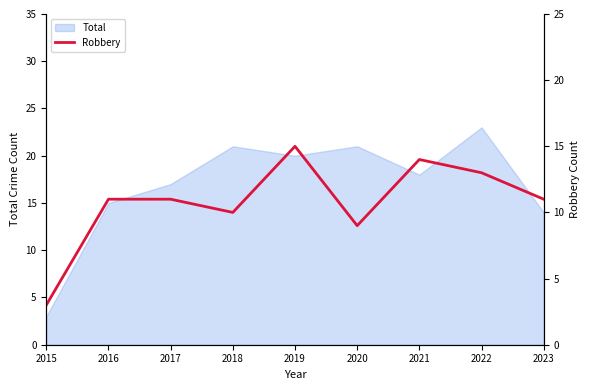

Reading right to left, what are all the values shown in this chart?

11	13	14	9	15	10	11	11	3